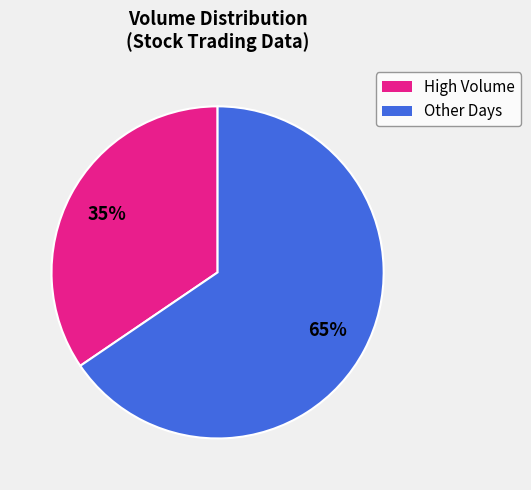

To the nearest percent, what is the average slice percentage?

50%